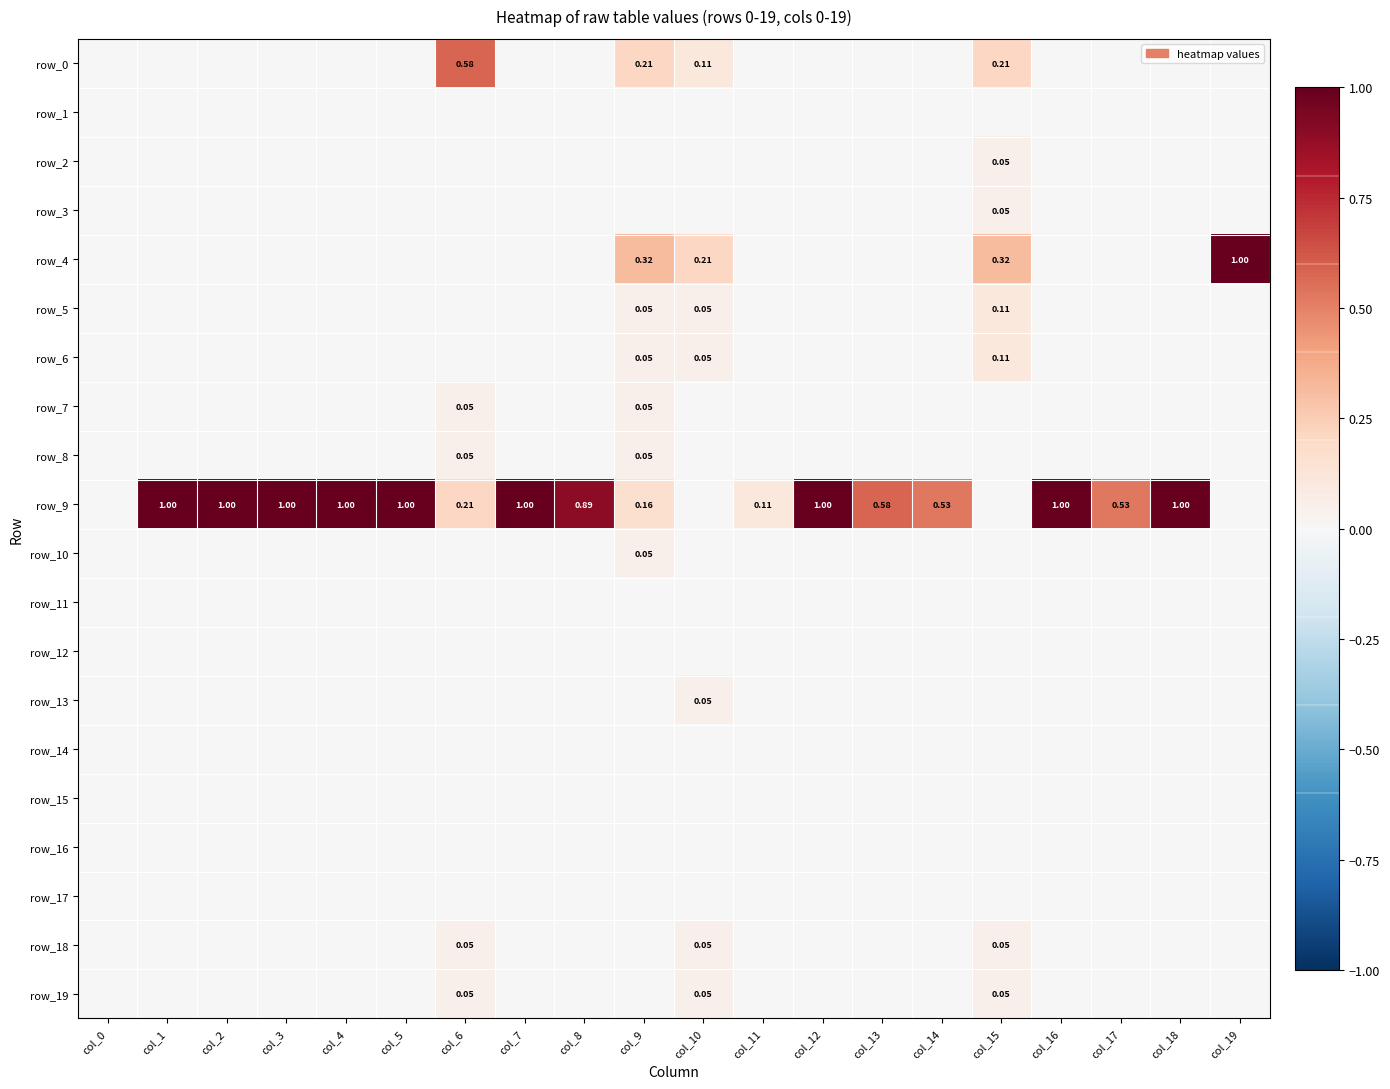

Count the row_4 values in the range 0 to 1.

20